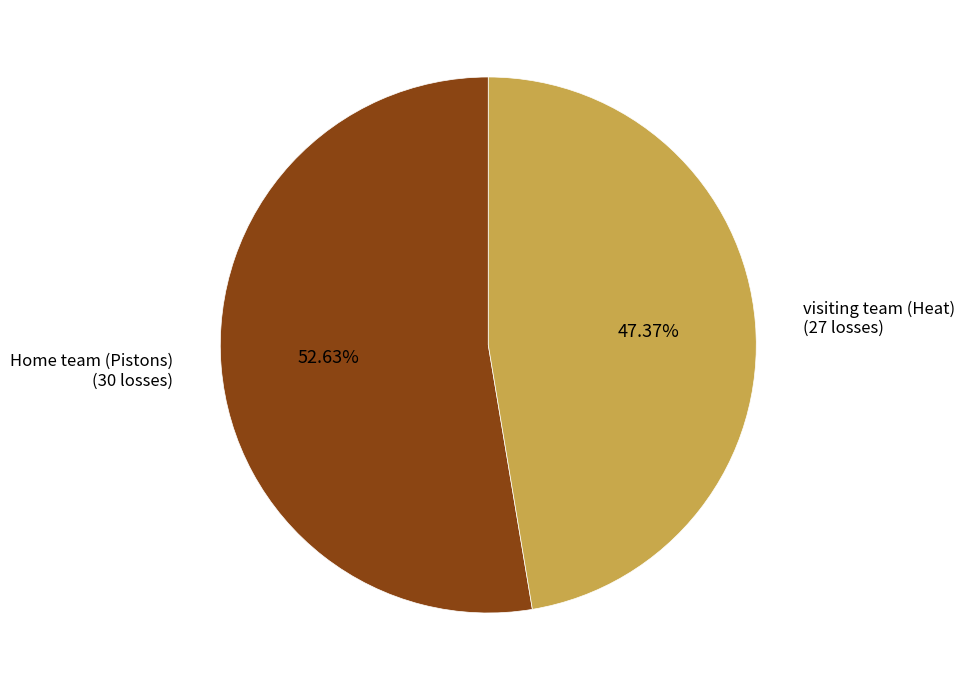

Is the sum of visiting team (Heat) and Home team (Pistons) greater than half?

Yes